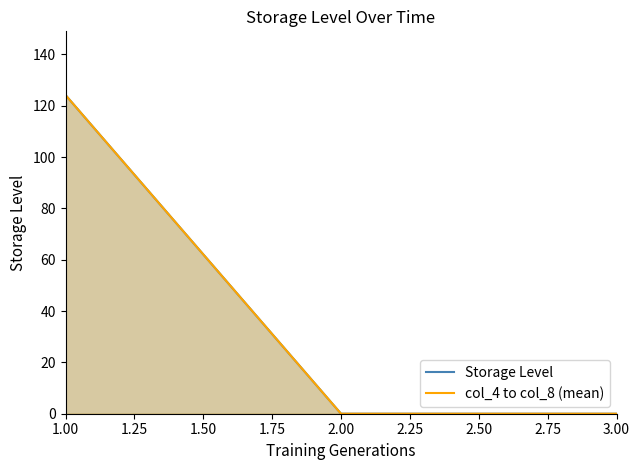

Rank the series at 1.00 from highest to lowest value.

Storage Level, col_4 to col_8 (mean)